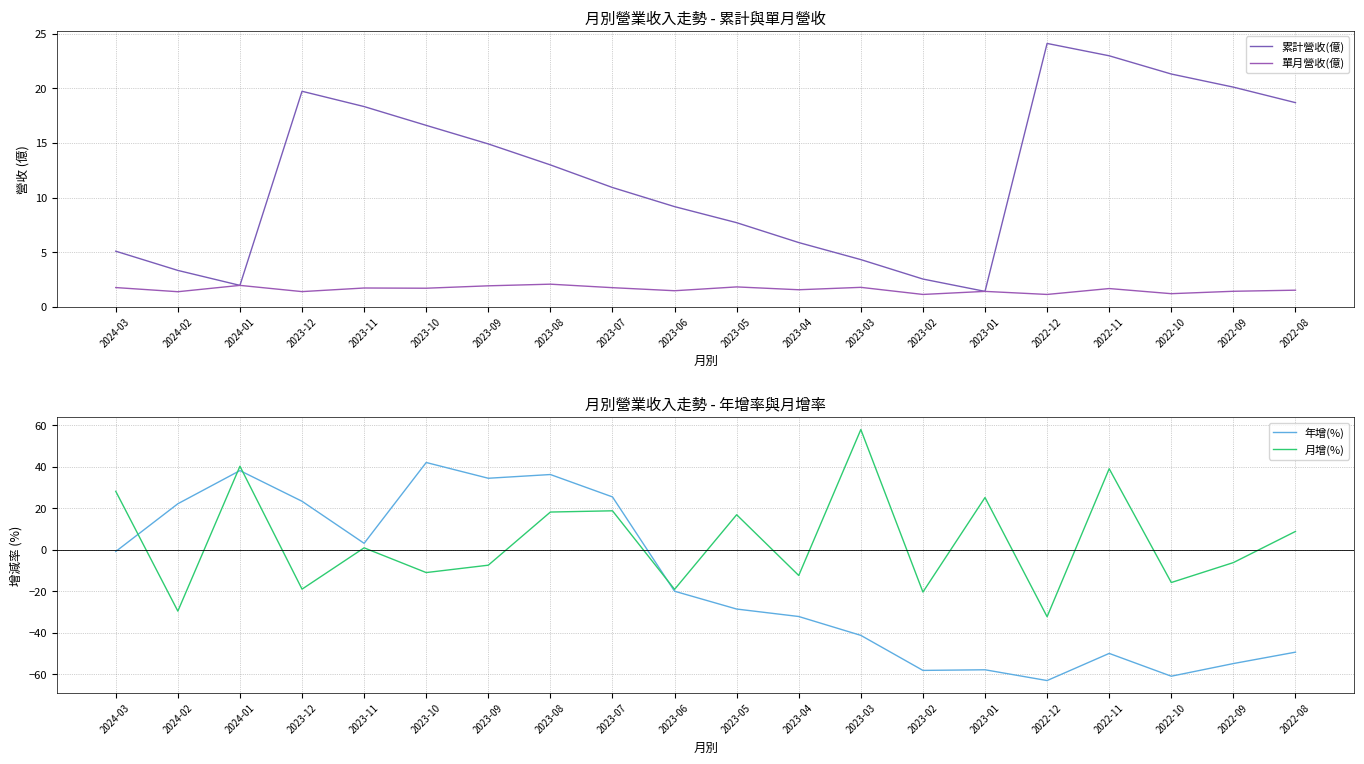

Which series has the largest total across all categories?

累計營收(億)